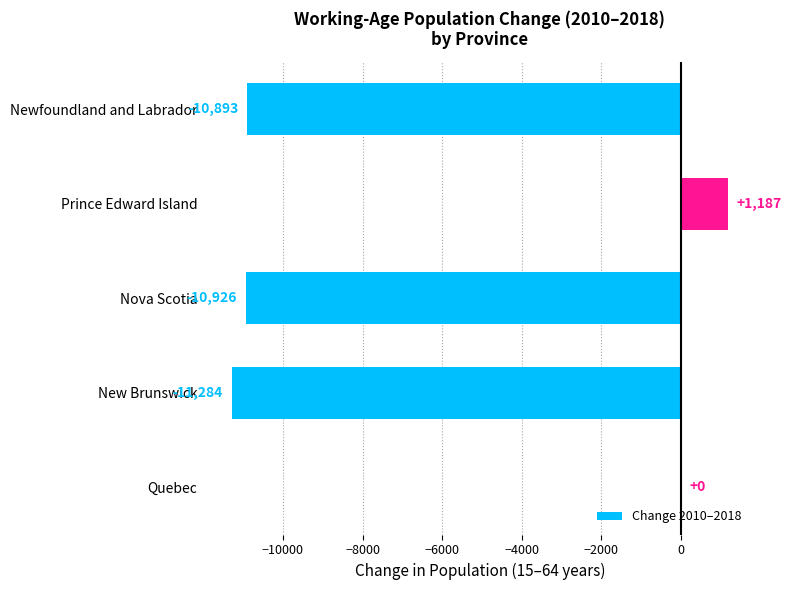

What is the change in value from Newfoundland and Labrador to Nova Scotia?

-33